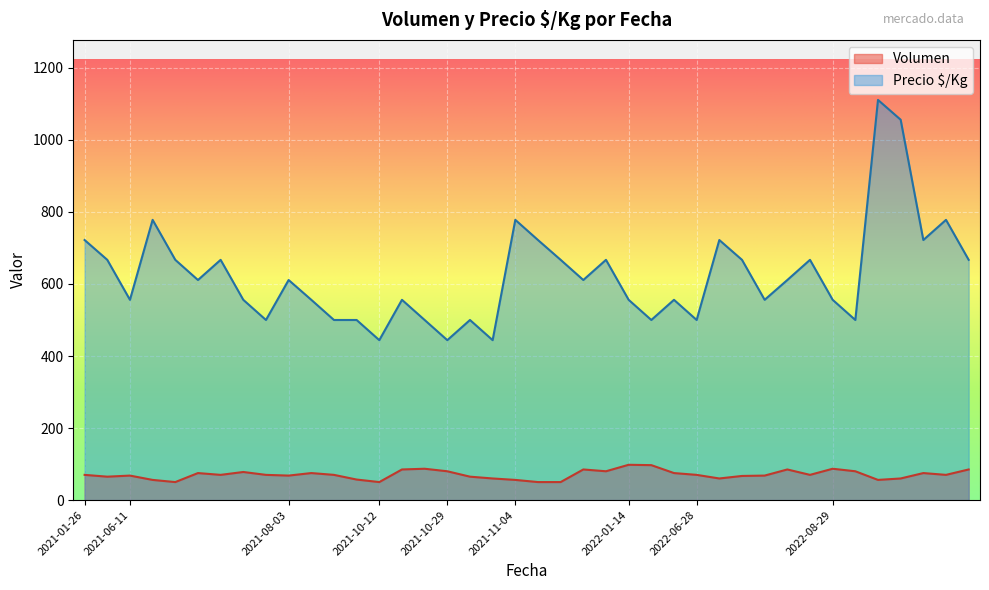

True or false: Volumen has more than 1 interior local peaks.

True